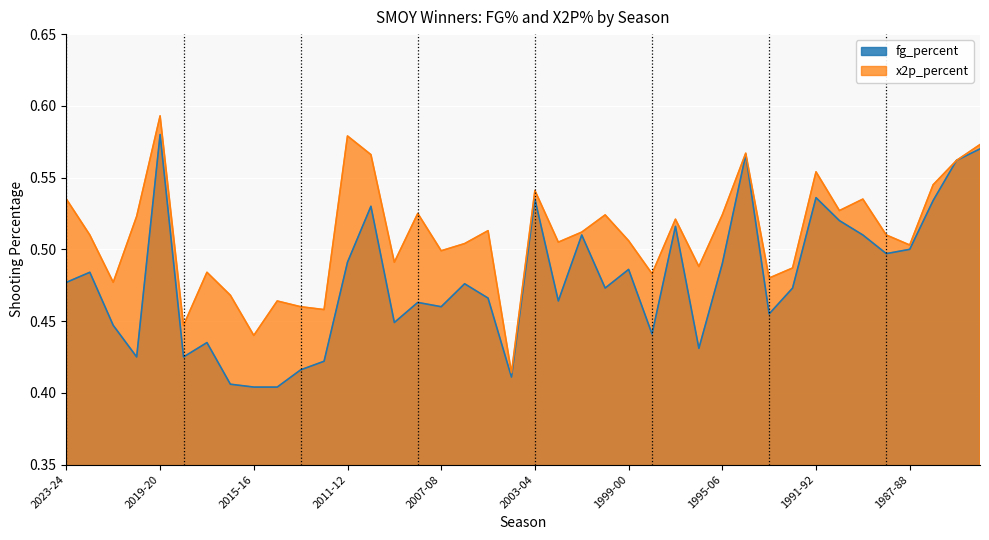

The x2p_percent series shows 0.7 at 2012-13. True or false?

False